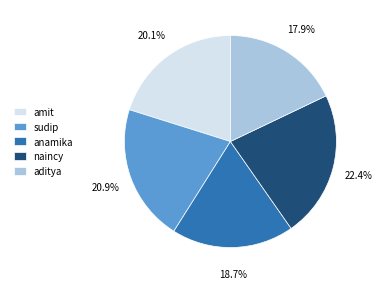

Is it true that aditya is 6% of the pie?

False